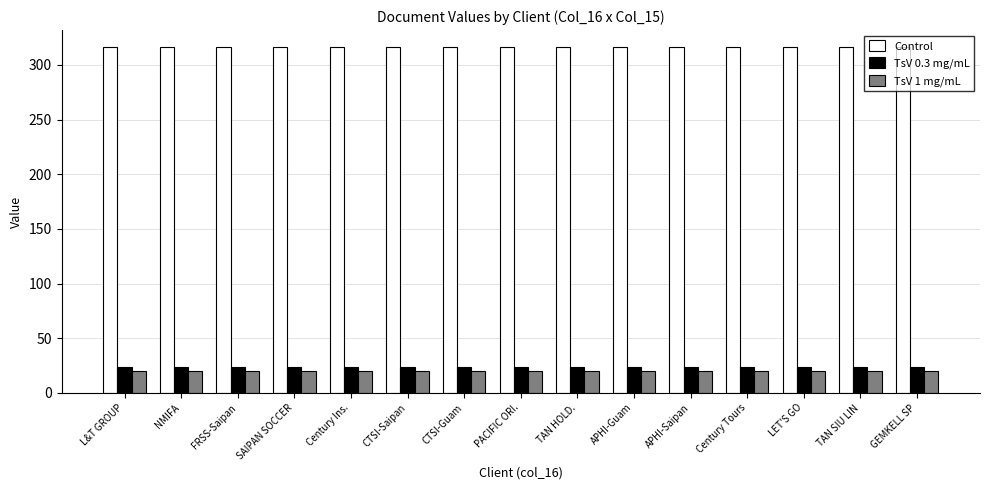

Reading left to right, list all the values displayed in this chart.

Control: L&T GROUP=316.0	NMIFA=316.0	FRSS-Saipan=316.0	SAIPAN SOCCER=316.0	Century Ins.=316.0	CTSI-Saipan=316.0	CTSI-Guam=316.0	PACIFIC ORI.=316.0	TAN HOLD.=316.0	APHI-Guam=316.0	APHI-Saipan=316.0	Century Tours=316.0	LET'S GO=316.0	TAN SIU LIN=316.0	GEMKELL SP=316.0
TsV 0.3 mg/mL: L&T GROUP=24.0	NMIFA=24.0	FRSS-Saipan=24.0	SAIPAN SOCCER=24.0	Century Ins.=24.0	CTSI-Saipan=24.0	CTSI-Guam=24.0	PACIFIC ORI.=24.0	TAN HOLD.=24.0	APHI-Guam=24.0	APHI-Saipan=24.0	Century Tours=24.0	LET'S GO=24.0	TAN SIU LIN=24.0	GEMKELL SP=24.0
TsV 1 mg/mL: L&T GROUP=20.0	NMIFA=20.0	FRSS-Saipan=20.0	SAIPAN SOCCER=20.0	Century Ins.=20.0	CTSI-Saipan=20.0	CTSI-Guam=20.0	PACIFIC ORI.=20.0	TAN HOLD.=20.0	APHI-Guam=20.0	APHI-Saipan=20.0	Century Tours=20.0	LET'S GO=20.0	TAN SIU LIN=20.0	GEMKELL SP=20.0